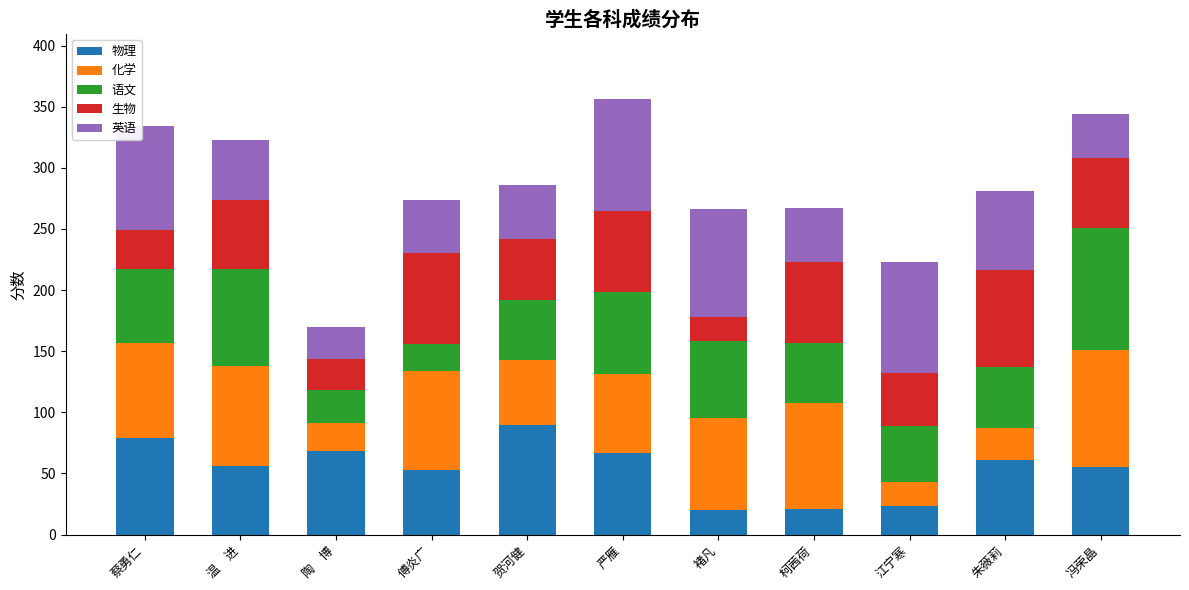

What is the average value of the 物理 series?

54